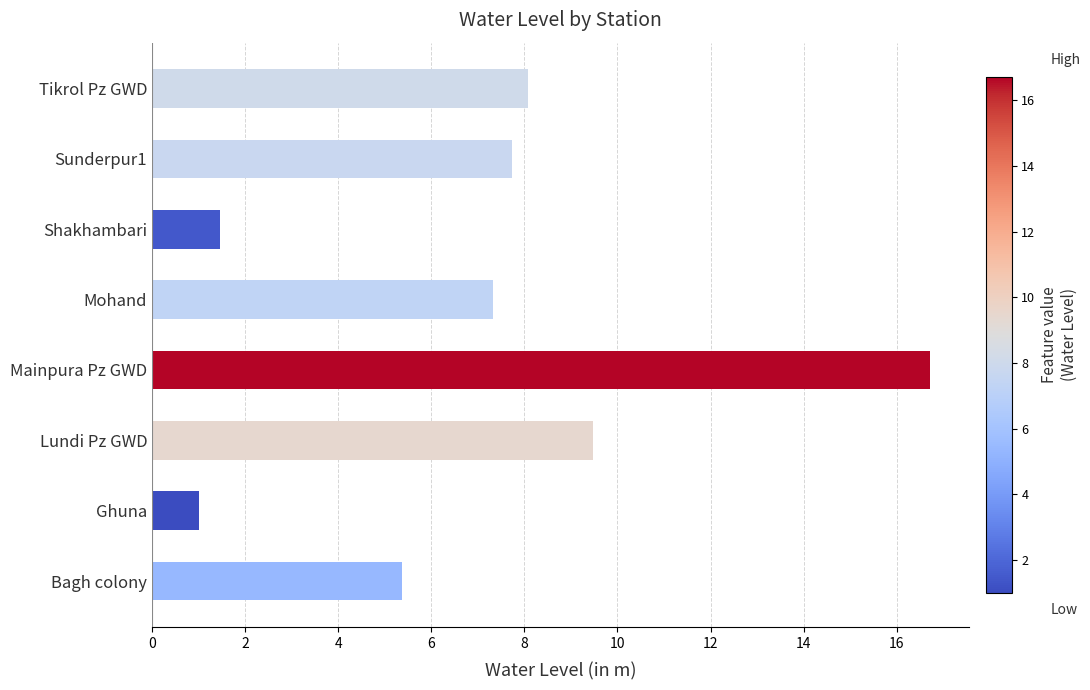

Rank the categories by value from lowest to highest.

Ghuna, Shakhambari, Bagh colony, Mohand, Sunderpur1, Tikrol Pz GWD, Lundi Pz GWD, Mainpura Pz GWD